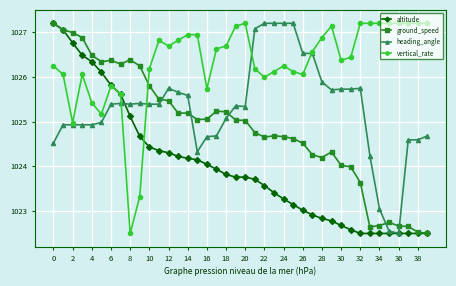

What is the value of the vertical_rate point at the 17th from the left?

1025.7